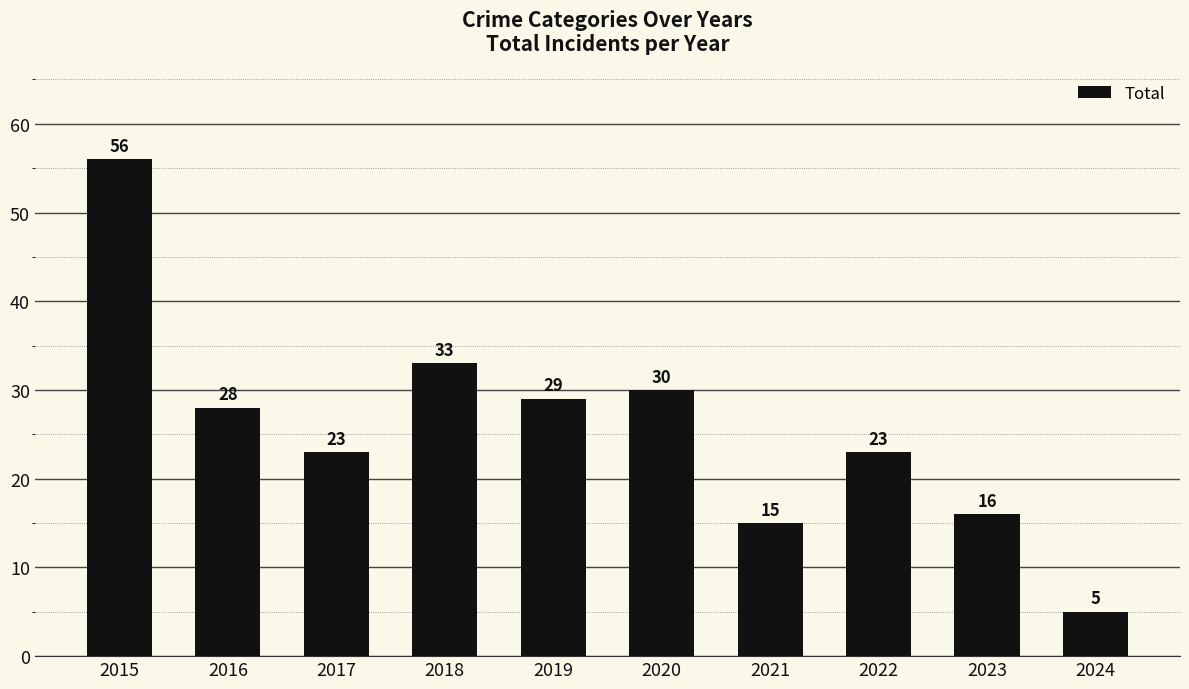

Is it true that the value at 2019 is 29?

True